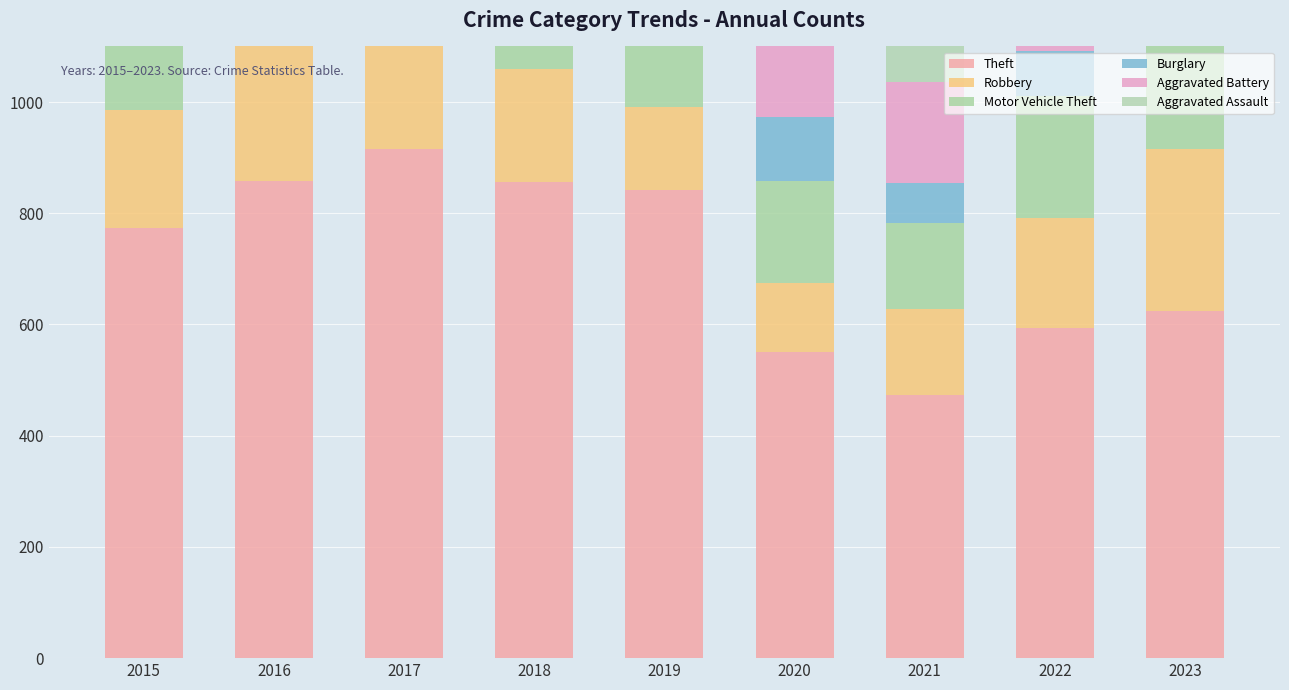

What is the sum of all Theft values?

6486